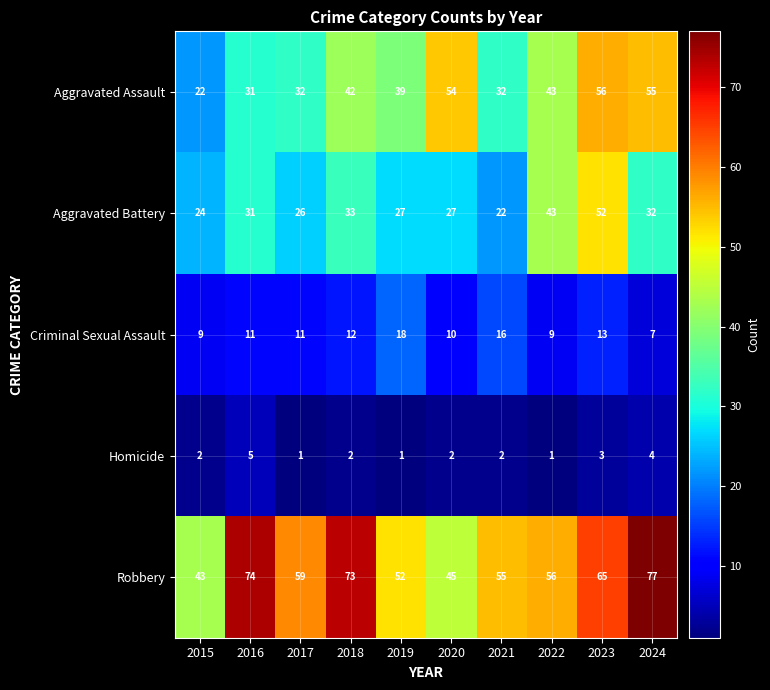

What is the sum of all Aggravated Assault values?

406